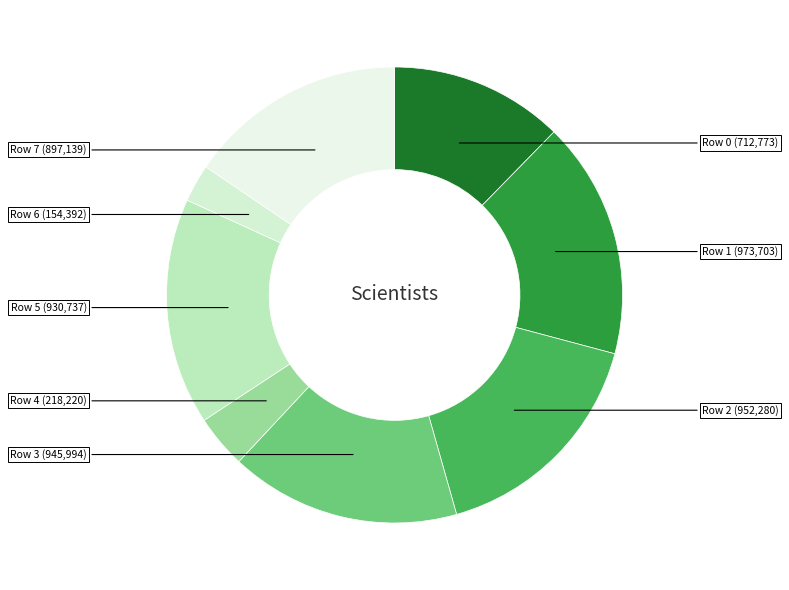

Do Row 4 and Row 6 together represent more than half of the pie?

No